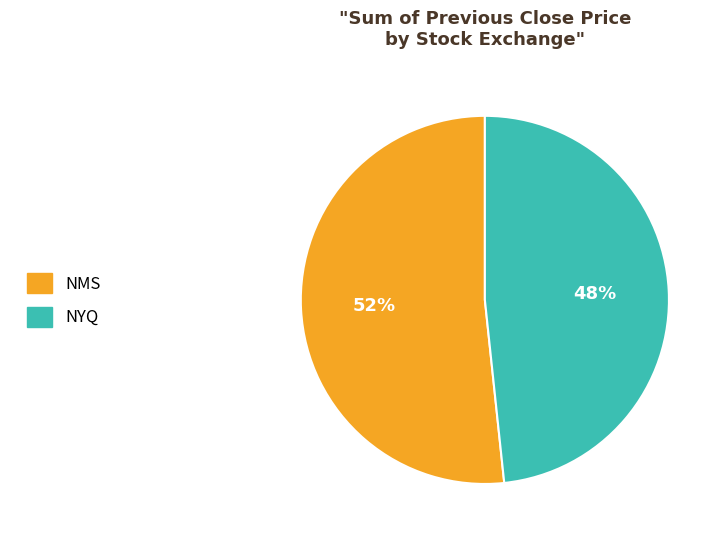

Which slice is the smallest?

NYQ